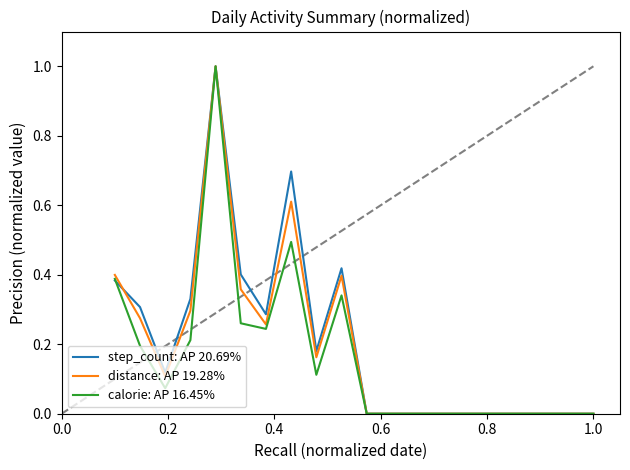

What is the maximum value shown in the chart?

1.0